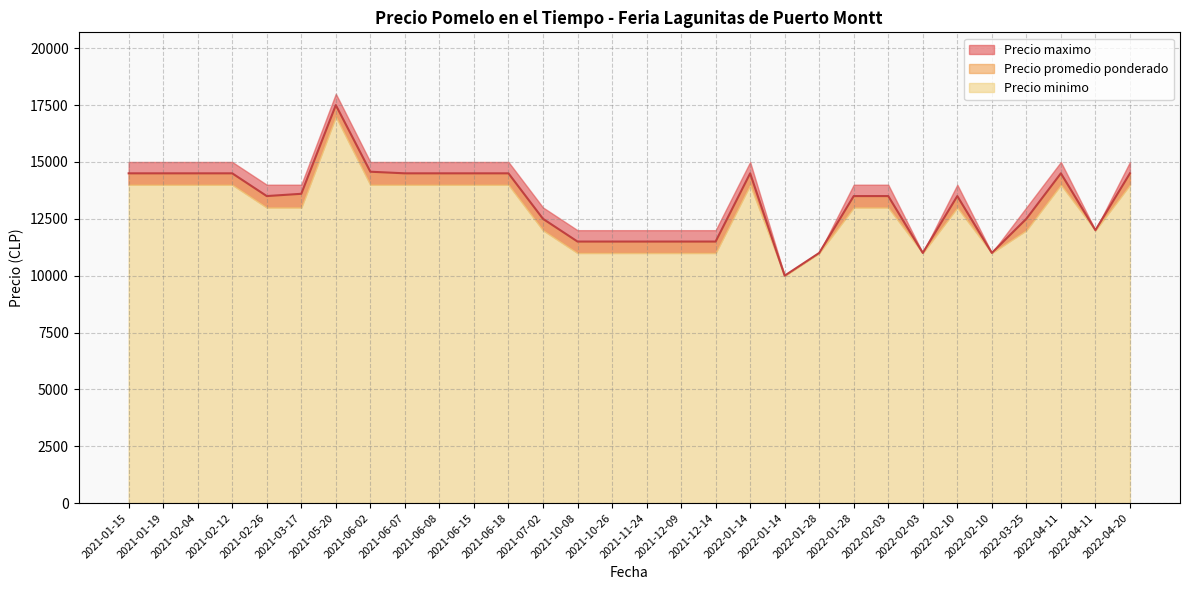

True or false: Precio maximo has more than 0 interior local peaks.

True